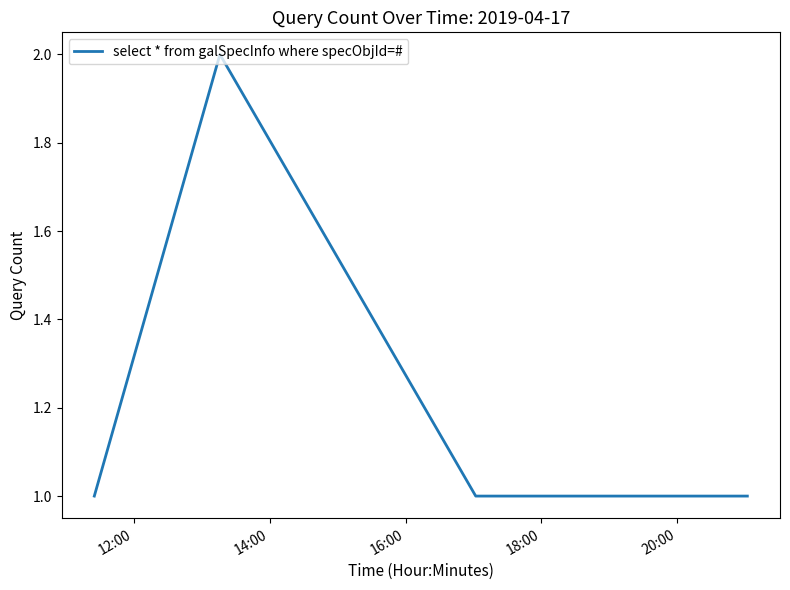

True or false: there are more than 2 points higher than both neighbors.

False